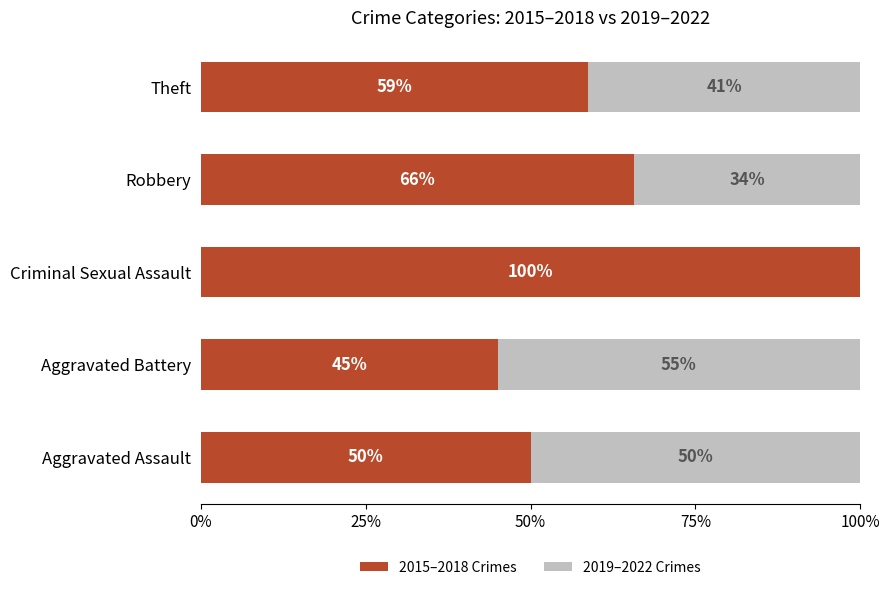

Is it true that 2015–2018 Crimes equals 58.7 at Theft?

True